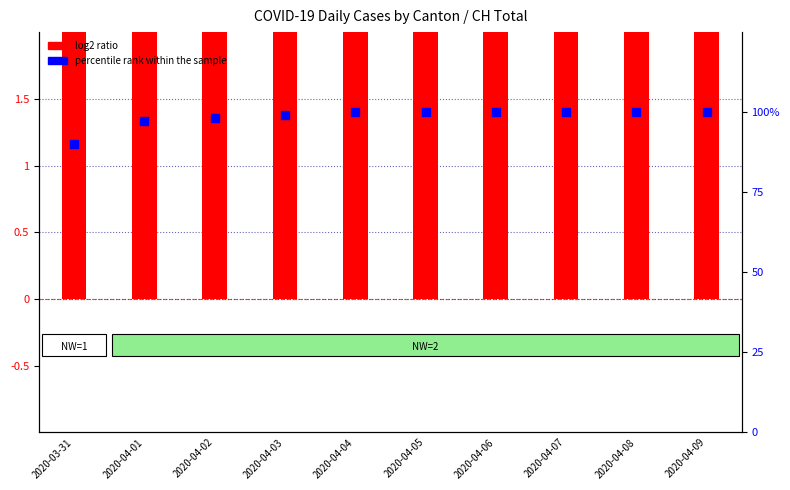

Which series reaches the maximum Y coordinate?

percentile rank within the sample